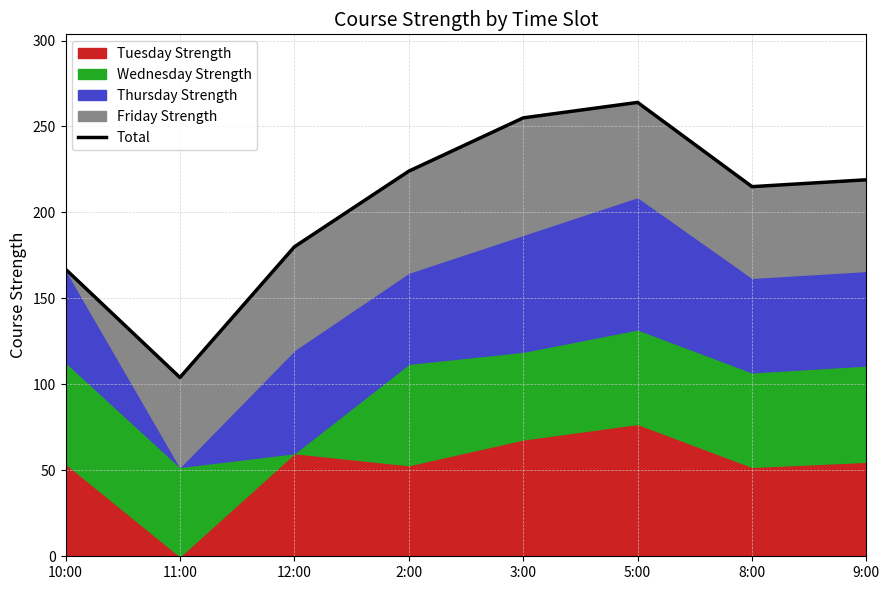

What is the change in value from 3:00 to 5:00?

+9